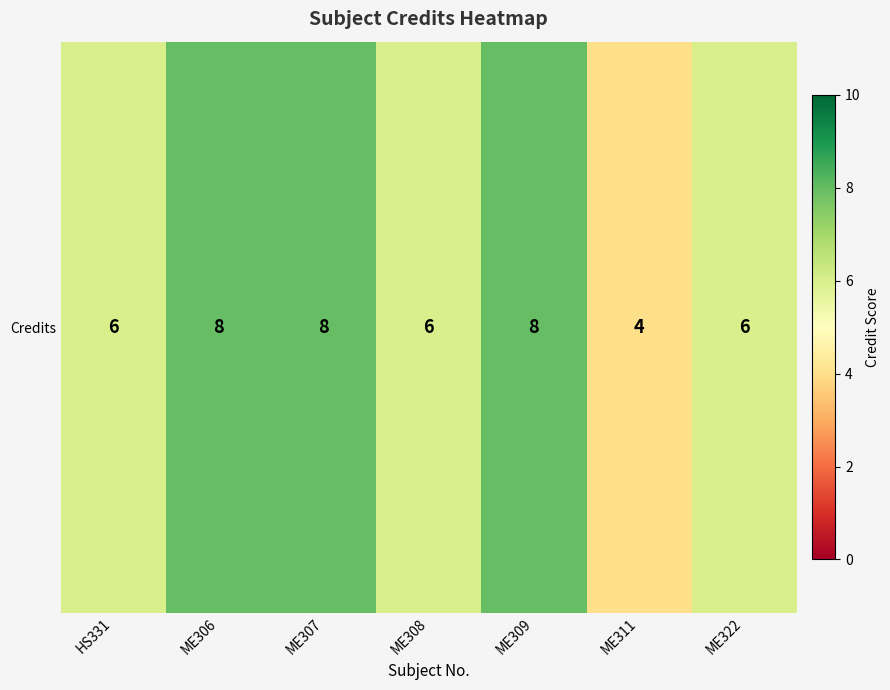

How many distinct data groups are displayed?

1